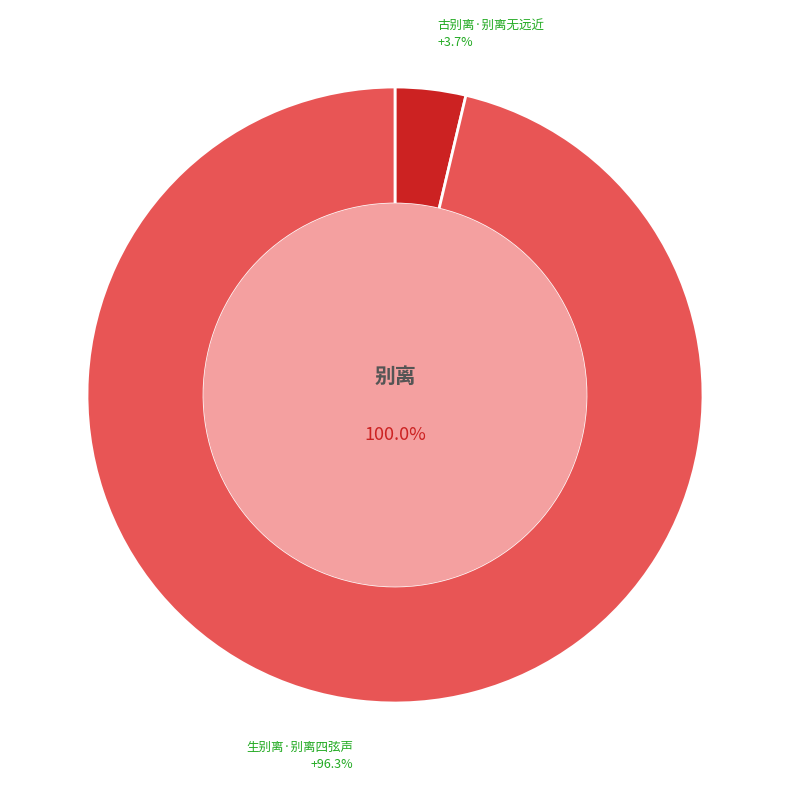

How many slices are in this pie chart?

2